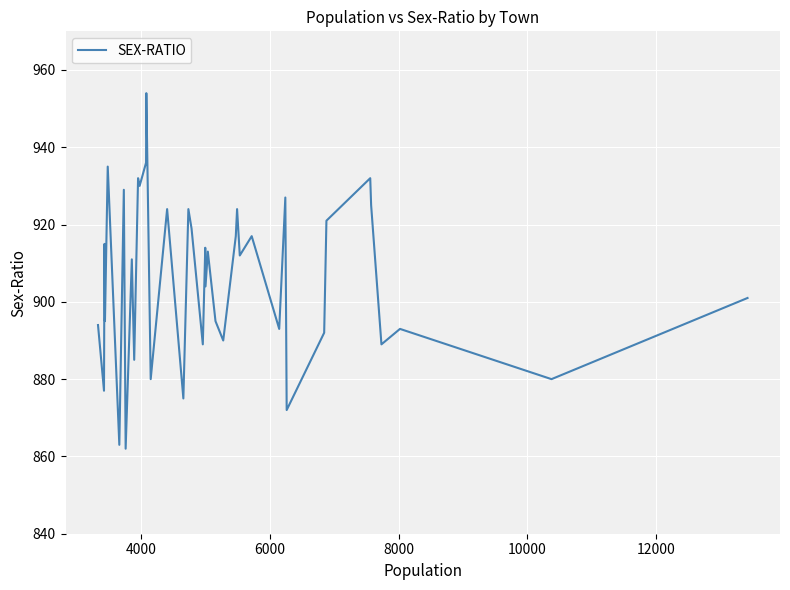

What is the difference between the maximum and minimum values?

92